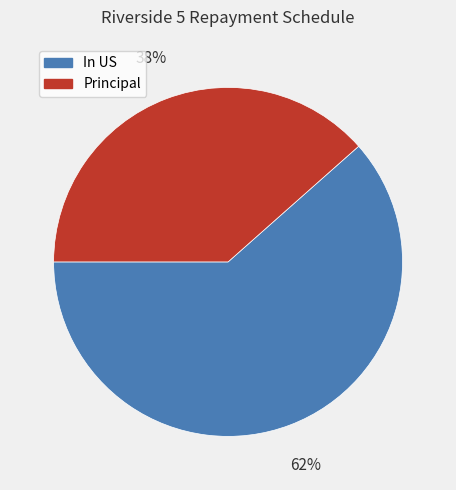

Which slice is the largest?

In US